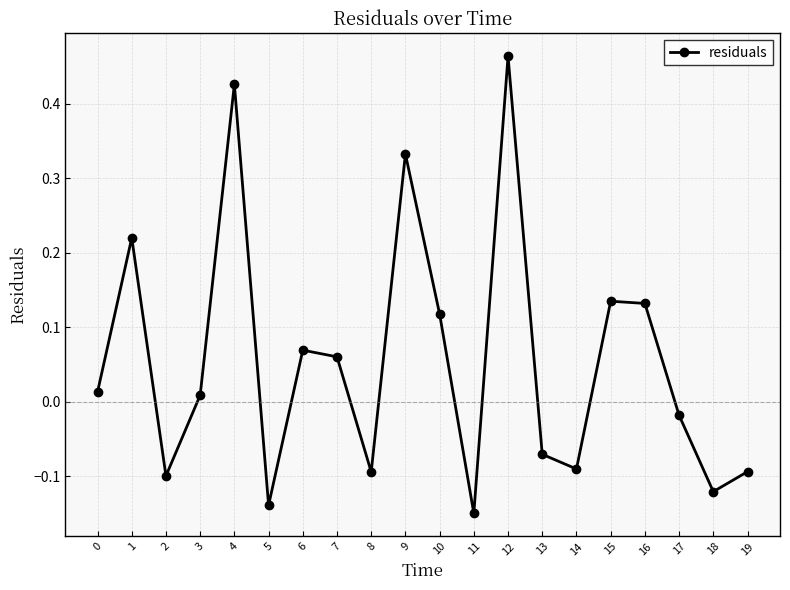

Is it true that the value at 9 is 0.5?

False